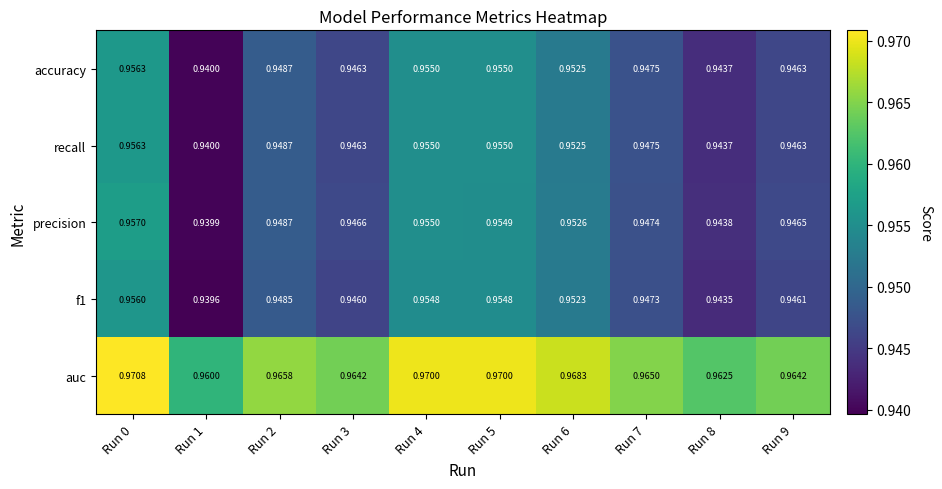

At which category does the chart reach its peak across all series?

Run 0